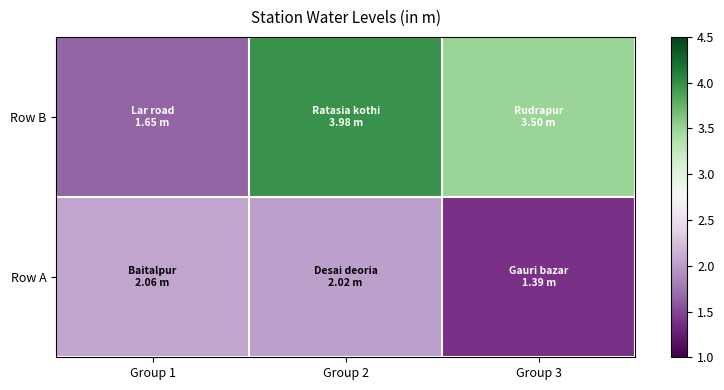

Reading left to right, extract all data points from this chart.

Row A: Group 1=2.1	Group 2=2.0	Group 3=1.4
Row B: Group 1=1.6	Group 2=4.0	Group 3=3.5